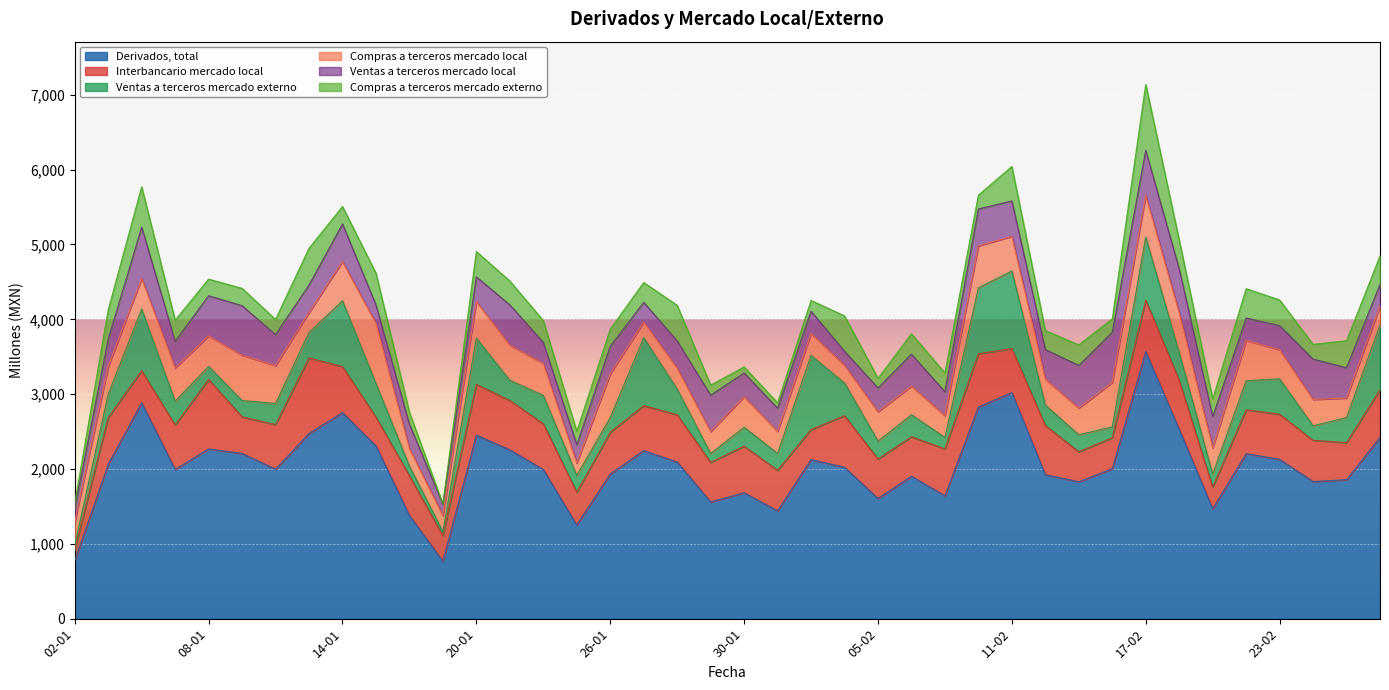

What is the difference between the second highest and second lowest values in the Ventas a terceros mercado externo series?

932